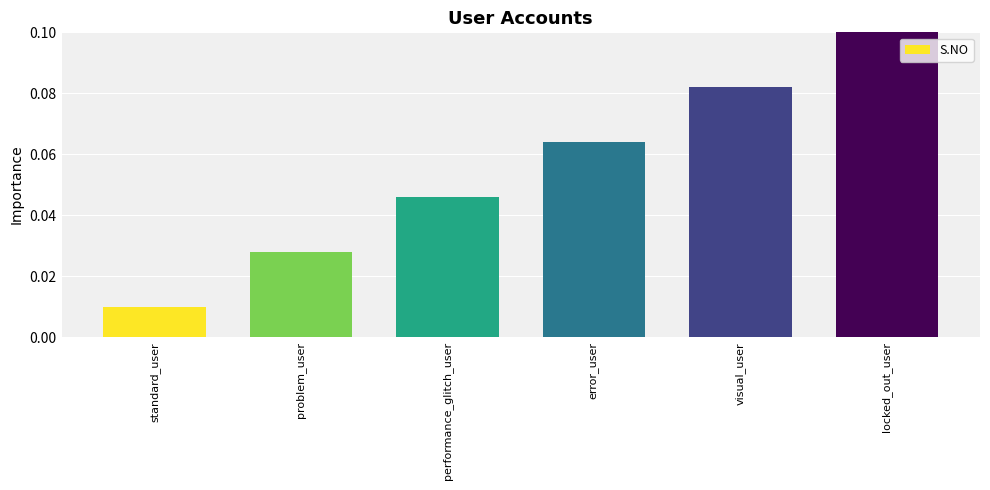

Which label corresponds to the largest value in the chart?

locked_out_user